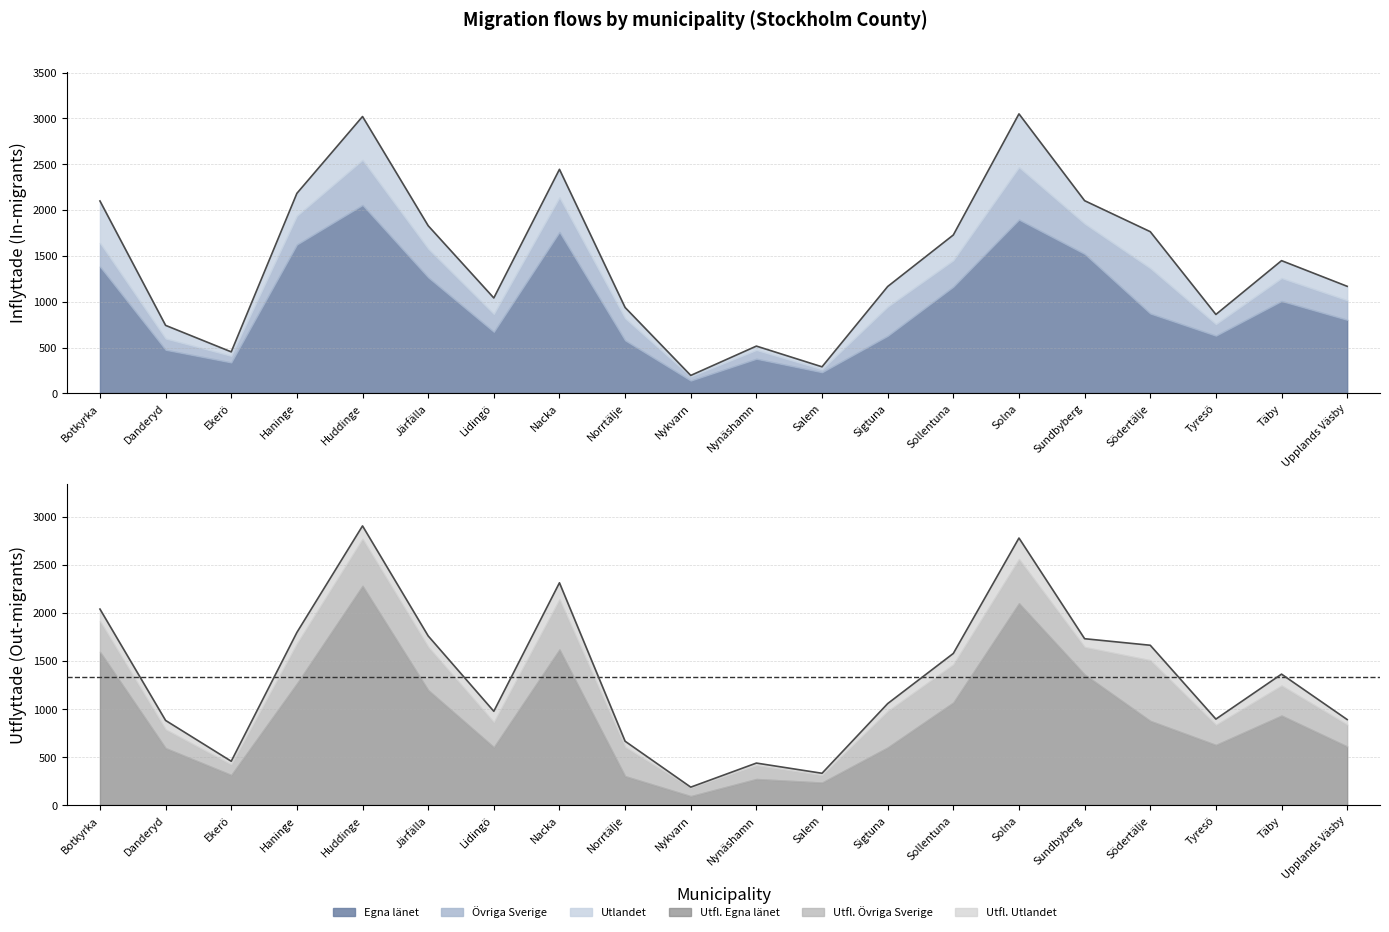

True or false: Utflyttade Övriga Sverige has more than 0 points higher than both neighbors.

True